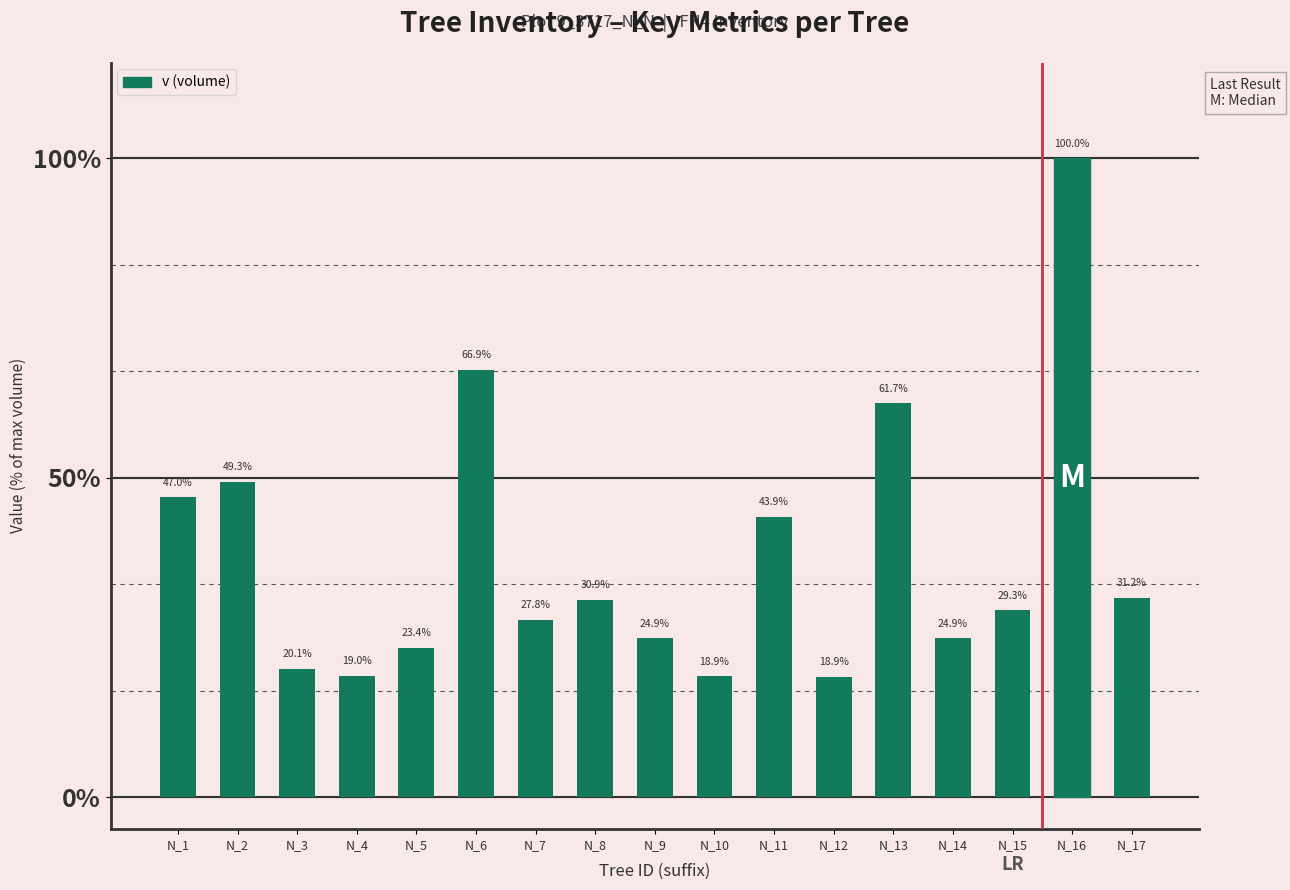

Reading right to left, extract all data points from this chart.

31.2	100.0	29.3	24.9	61.7	18.9	43.9	18.9	24.9	30.9	27.8	66.9	23.4	19.0	20.1	49.3	47.0